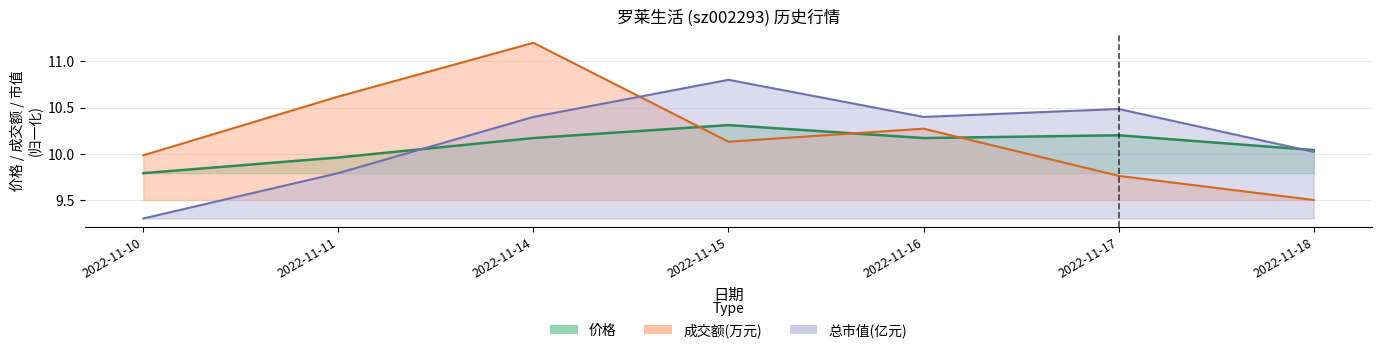

At which category does the chart reach its peak across all series?

2022-11-14